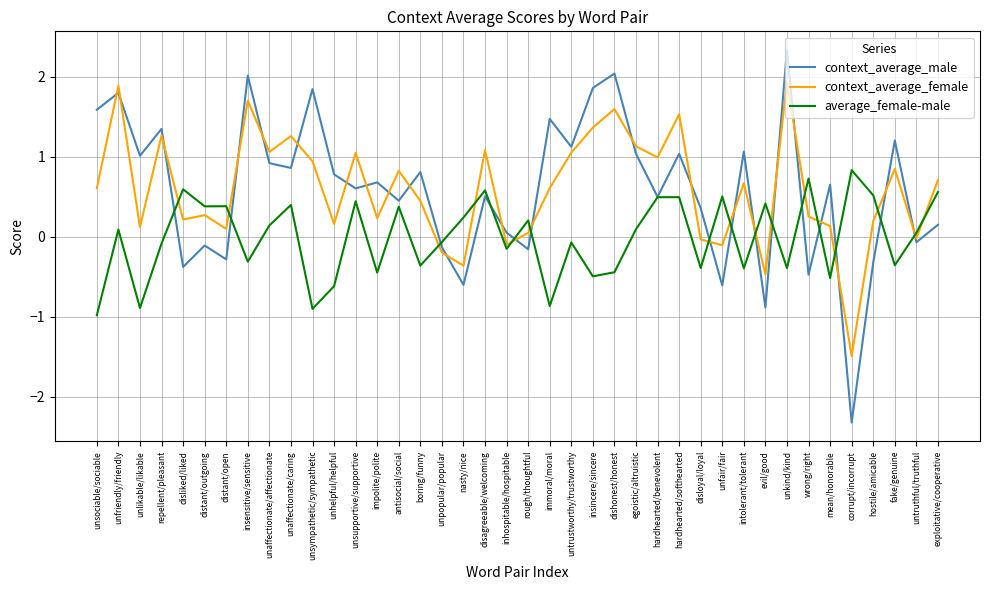

Where do average_female-male and context_average_female first cross each other?

repellent/pleasant and disliked/liked